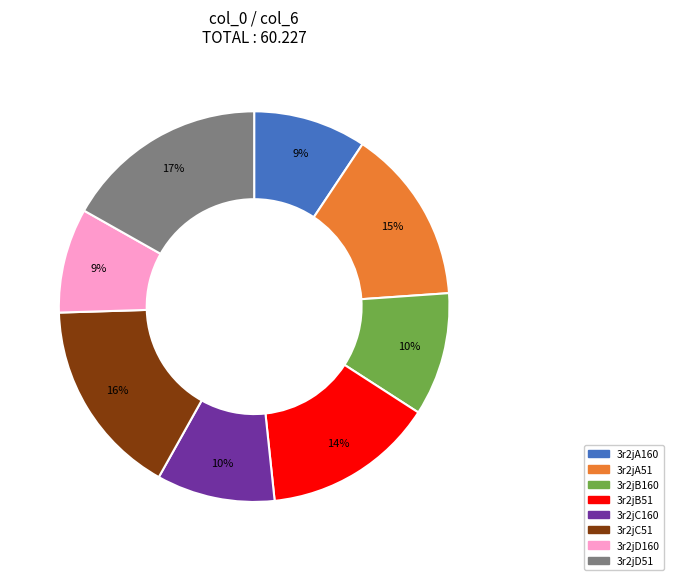

What percentage is the 3r2jB51 slice, to the nearest percent?

14%